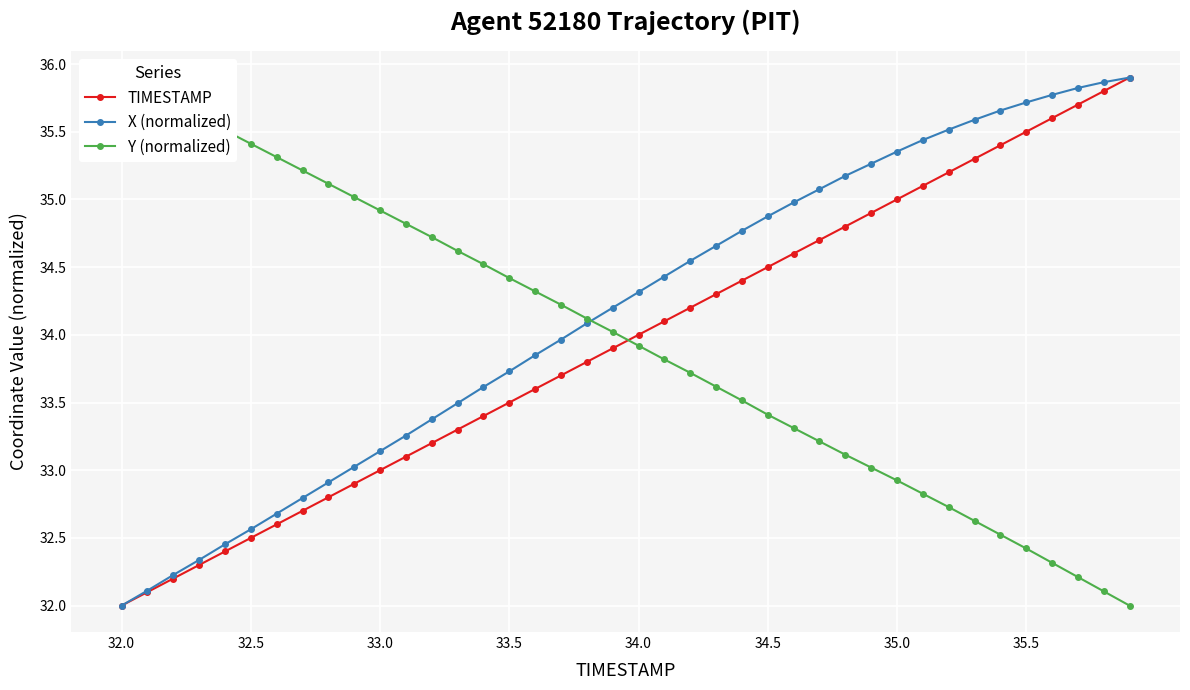

What are all the series names shown in the legend?

TIMESTAMP, X (normalized), Y (normalized)